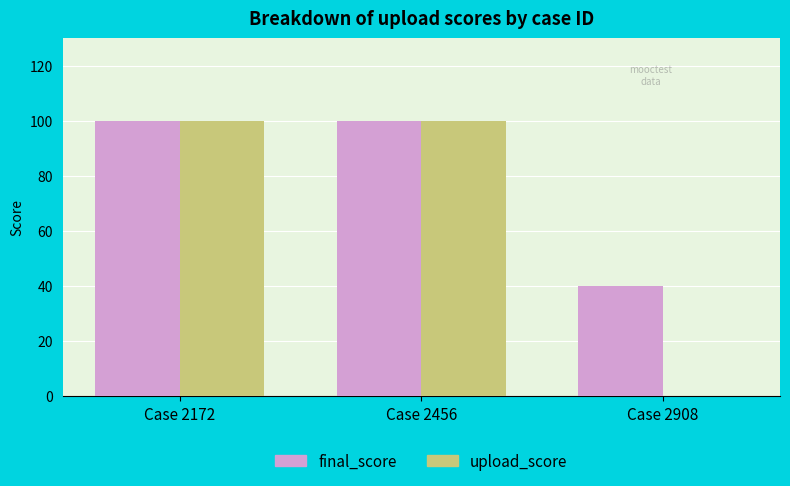

How many series are shown in this chart?

2